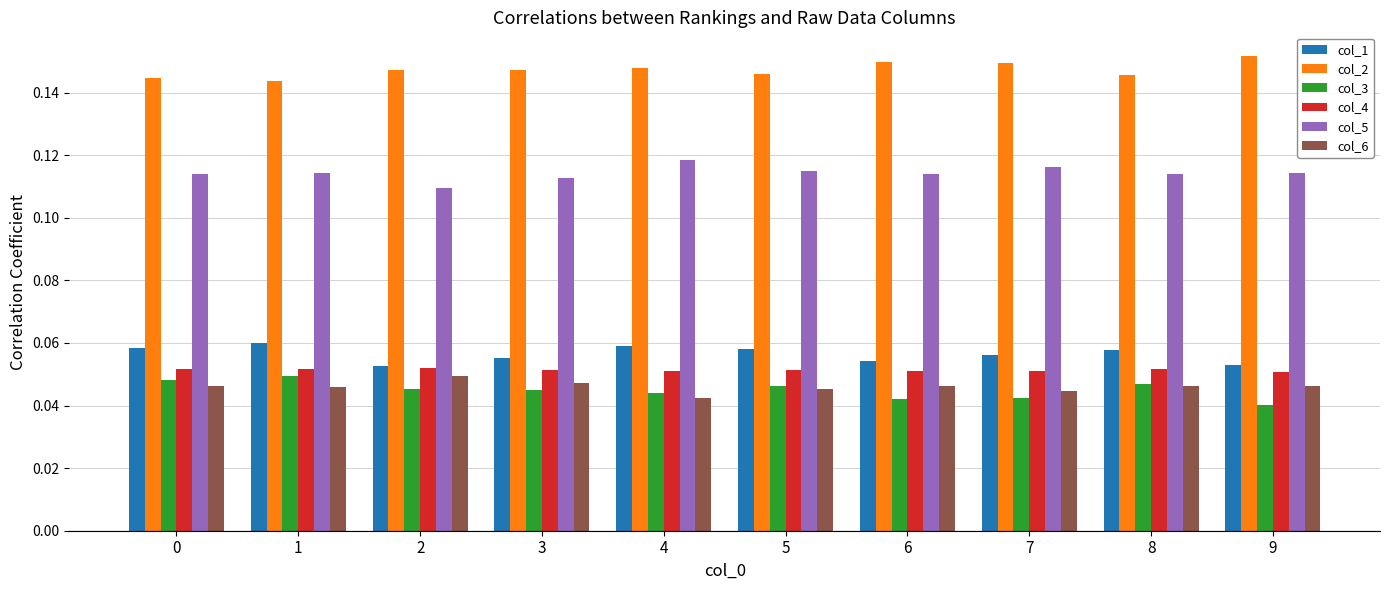

What are all the series names shown in the legend?

col_1, col_2, col_3, col_4, col_5, col_6